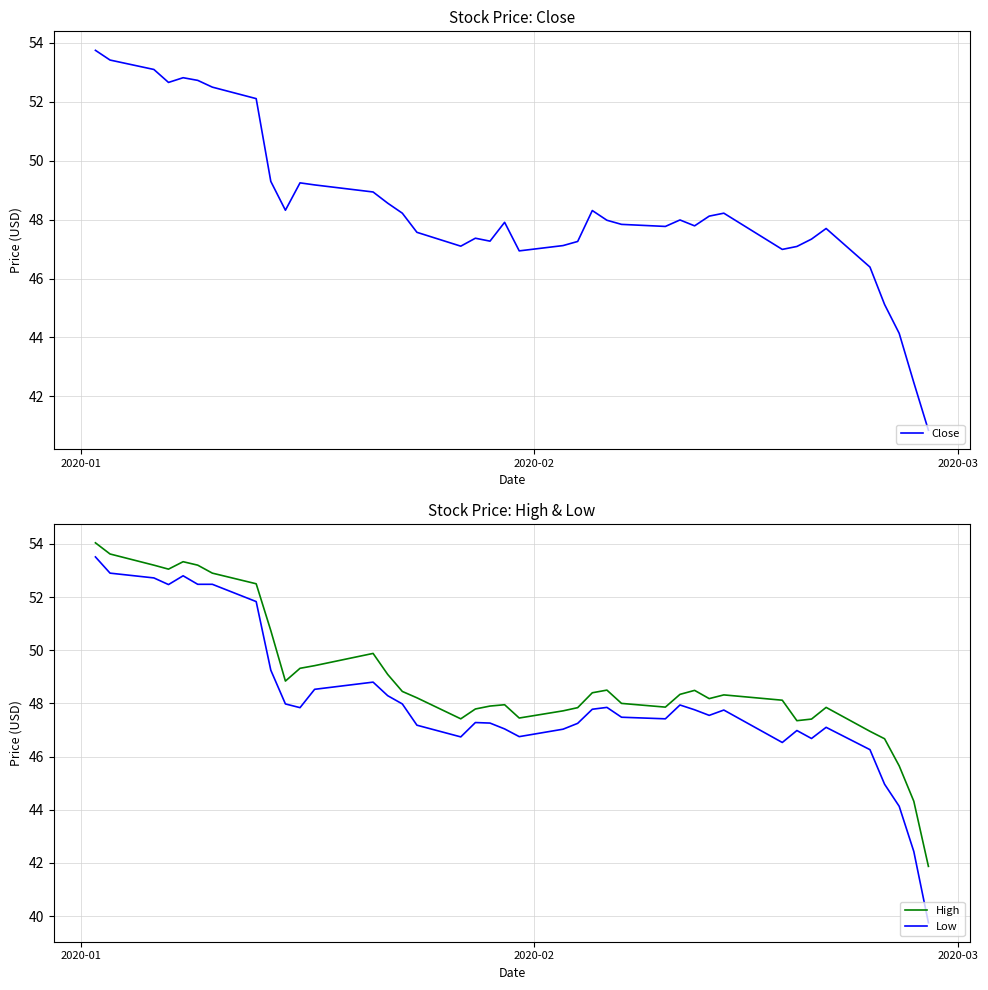

True or false: Low and High cross at least once.

False